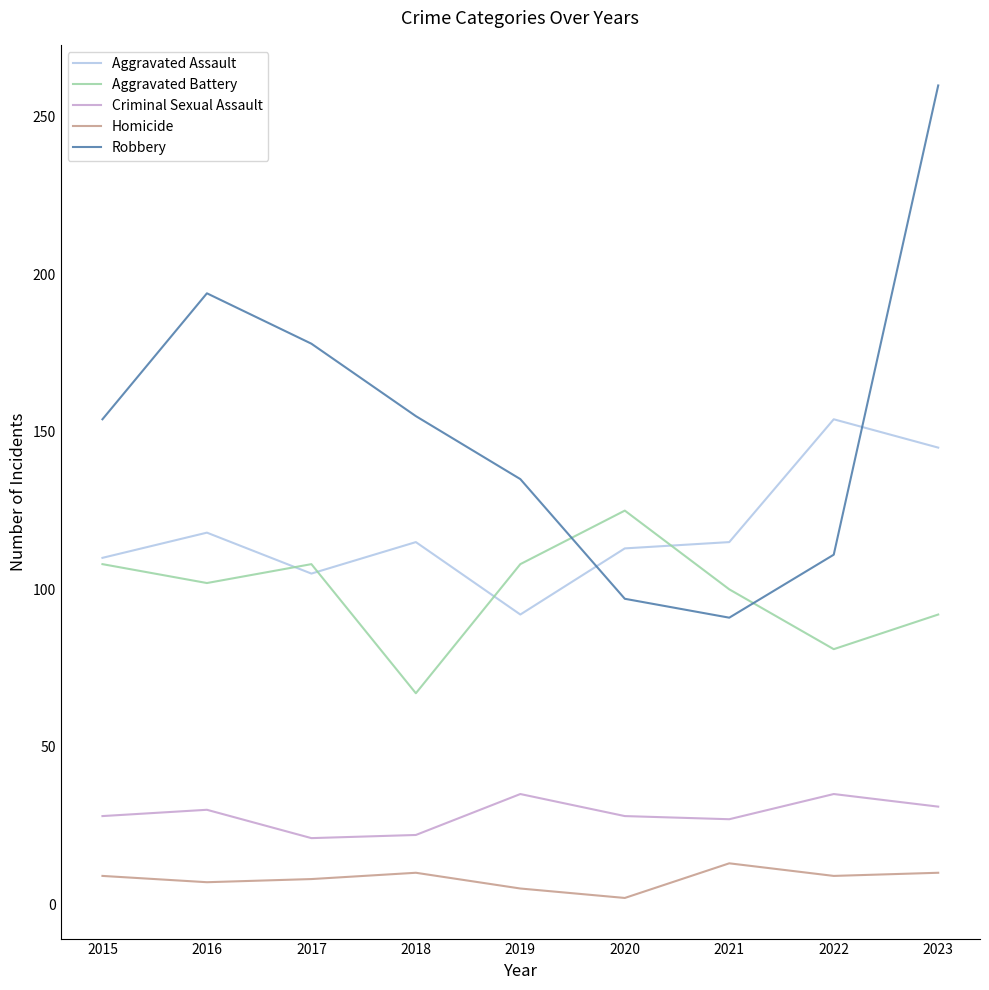

What is the highest value of the Homicide series?

13